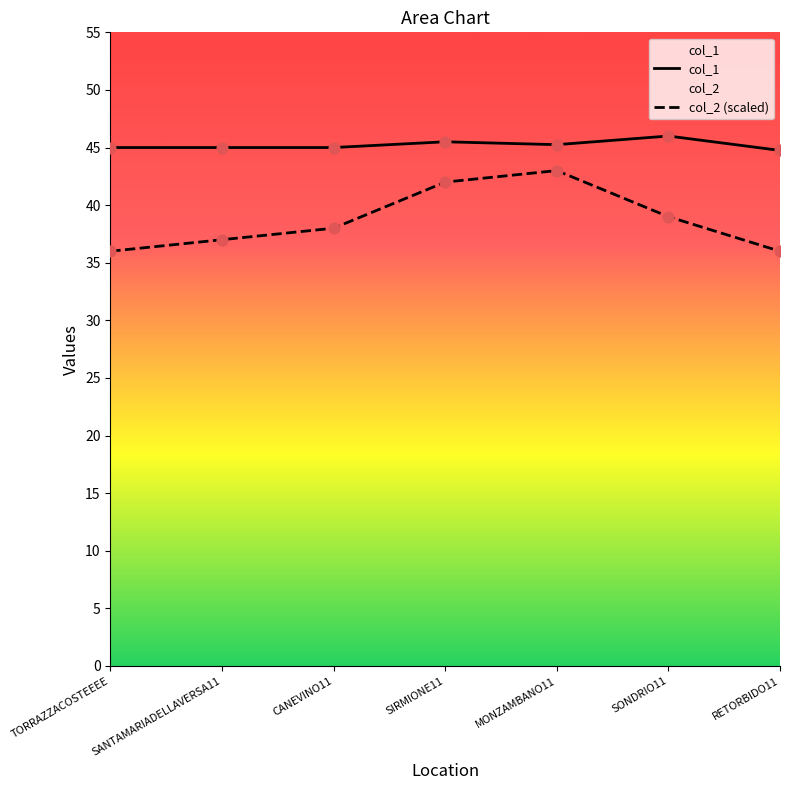

Which series has the largest total across all categories?

col_1